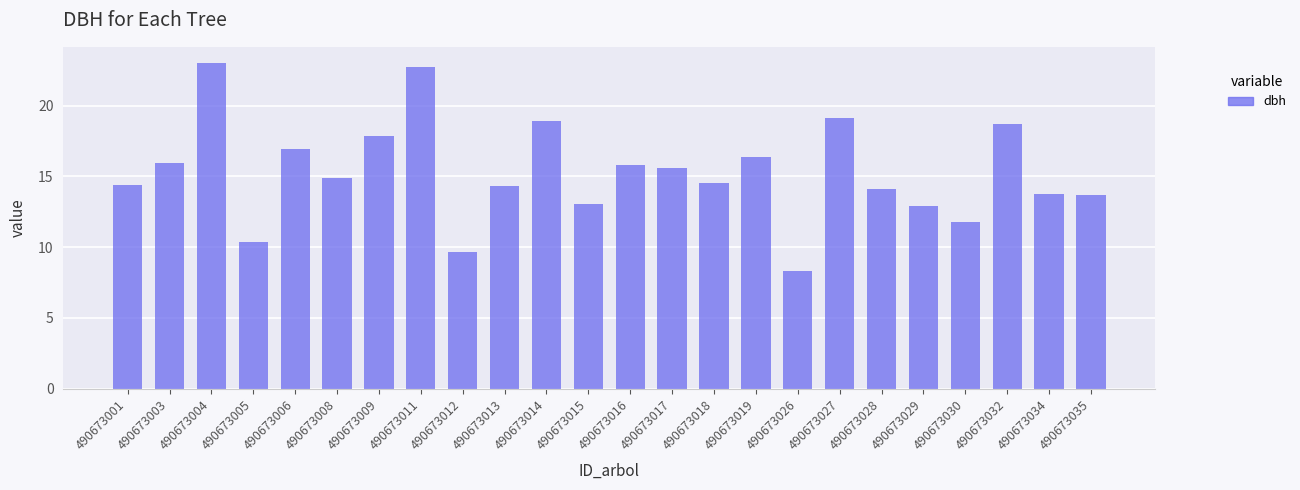

What is the value of the 15th bar from the left?

14.5